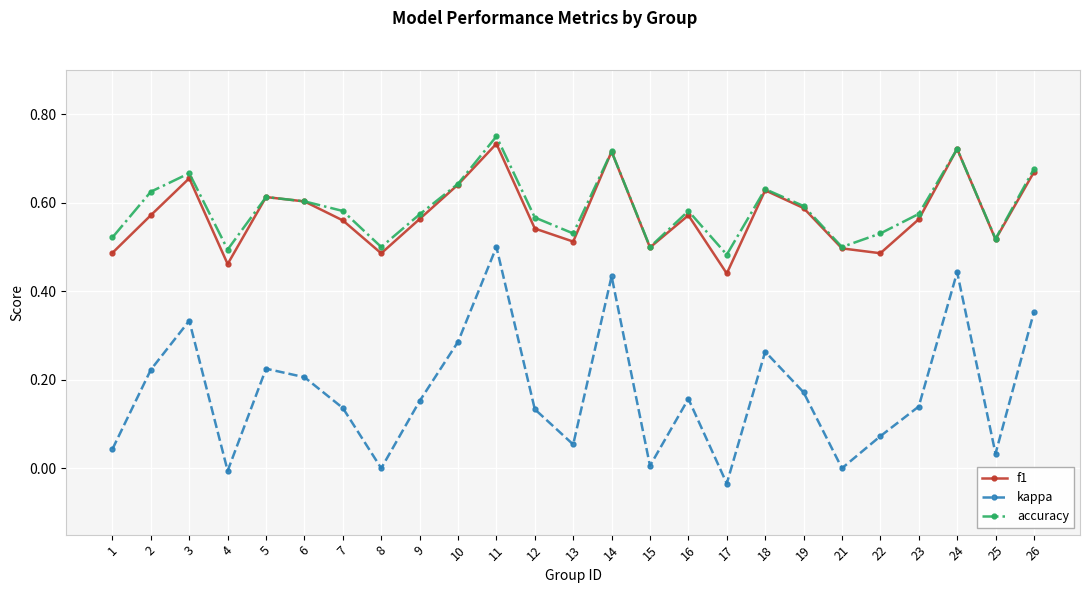

At which label does accuracy reach its peak?

11